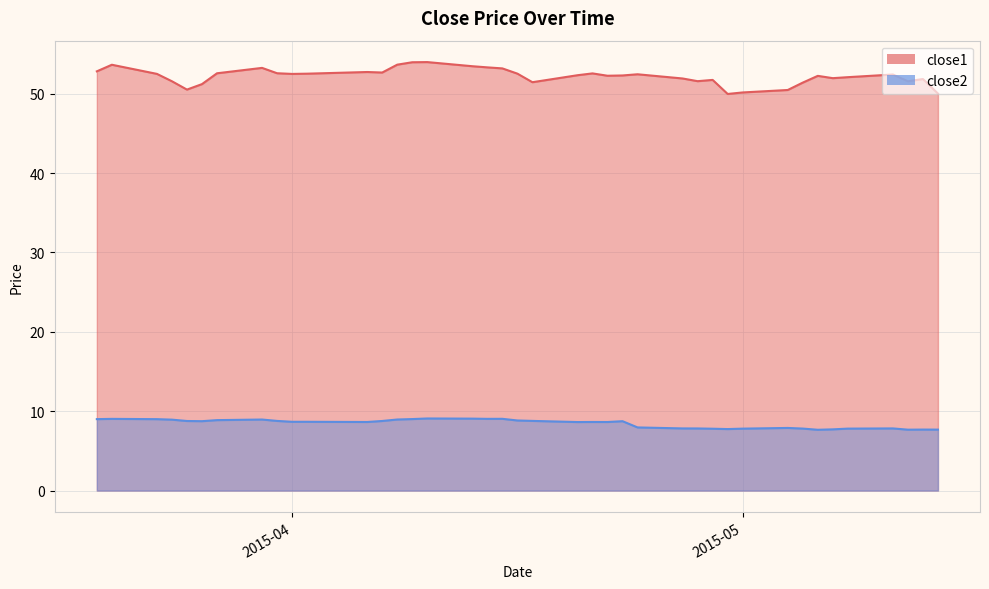

True or false: close1 and close2 cross at least once.

False